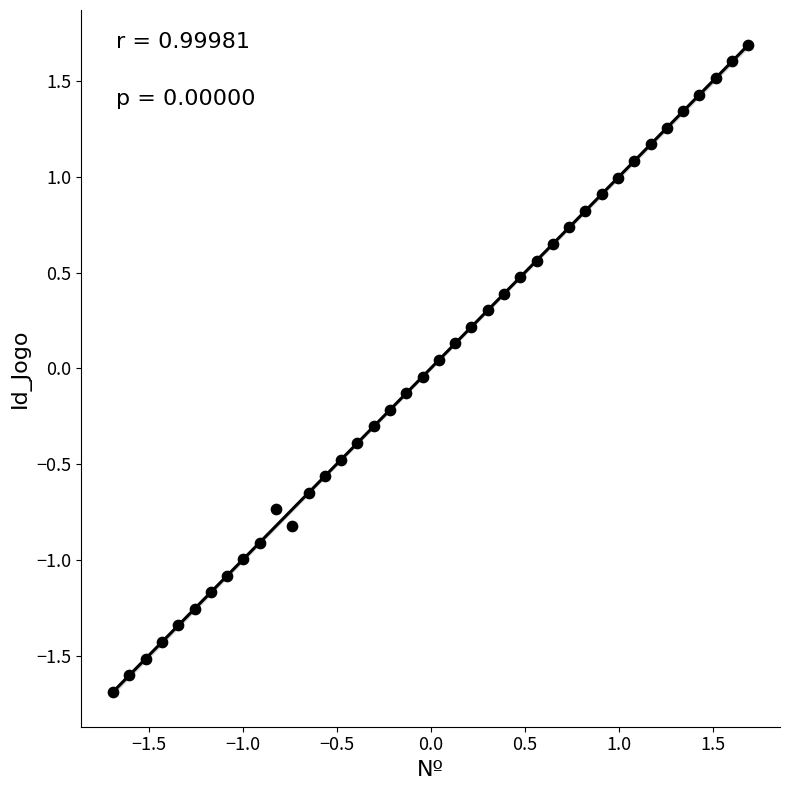

What is the range of X values (max minus min)?

3.4